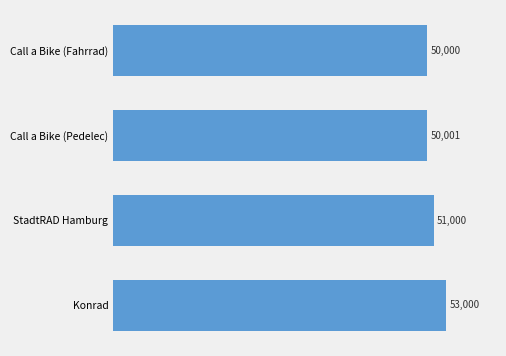

Rank the categories by value from highest to lowest.

Konrad, StadtRAD Hamburg, Call a Bike (Pedelec), Call a Bike (Fahrrad)